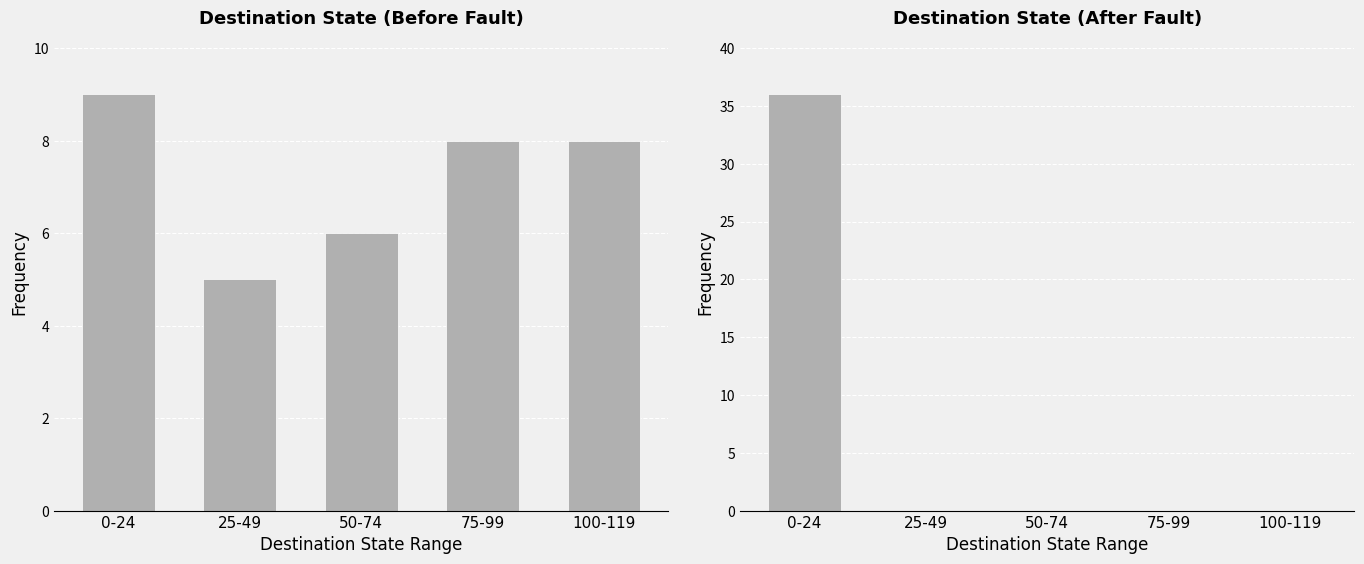

Does the chart contain stacked bars?

No